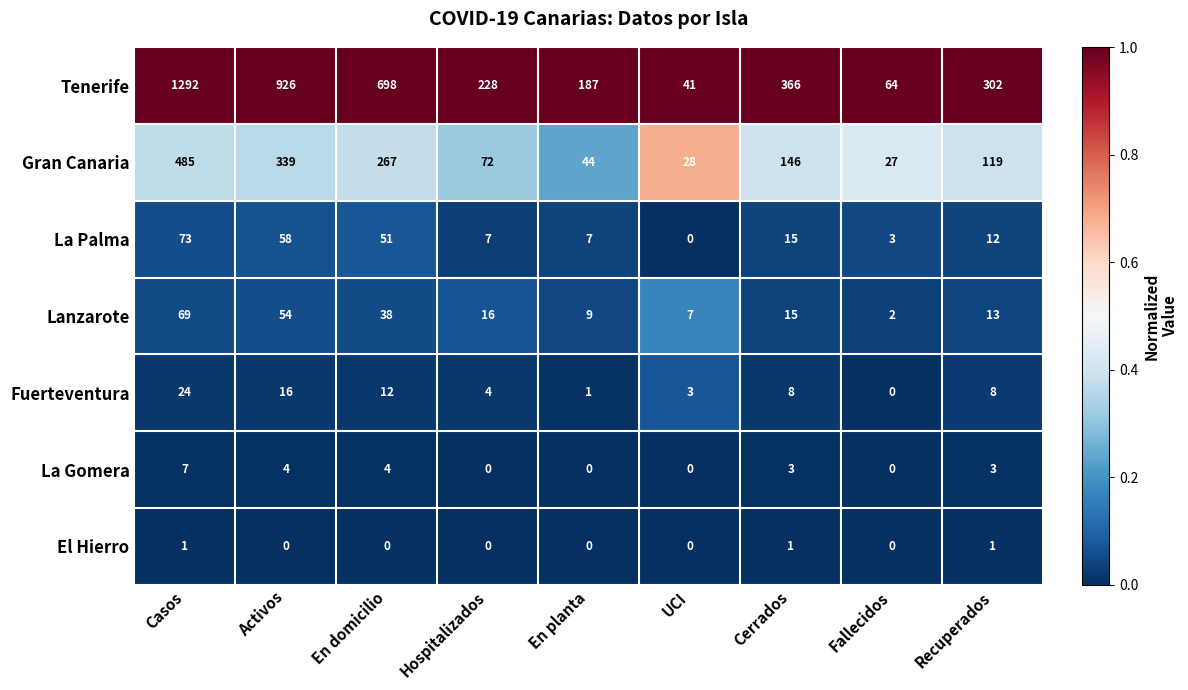

At how many categories does at least one series exceed 0?

9